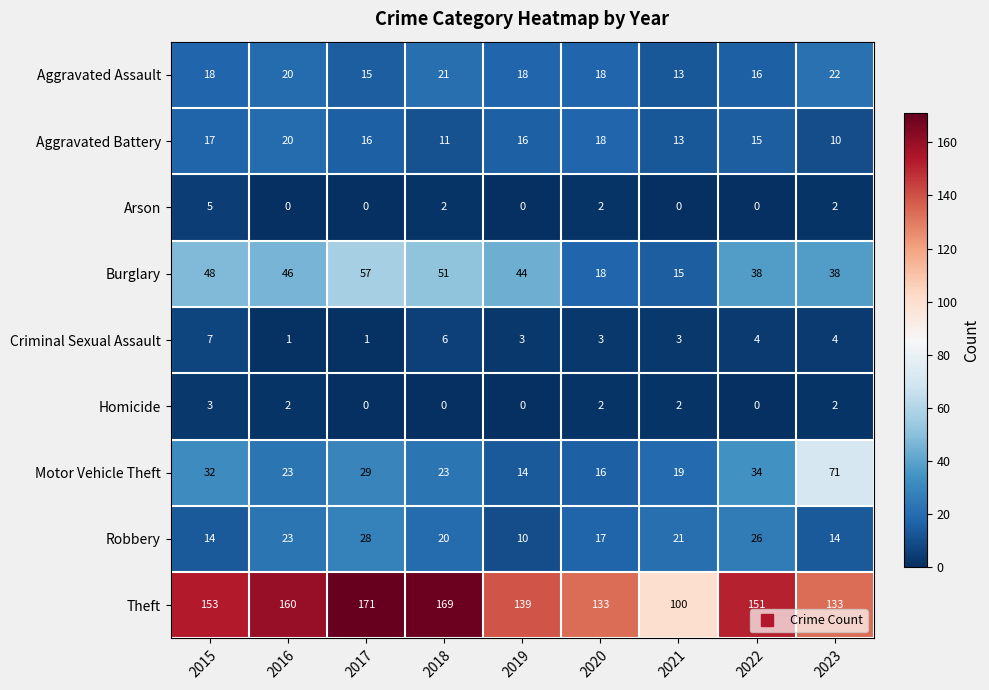

What is the average value of the Burglary series?

39